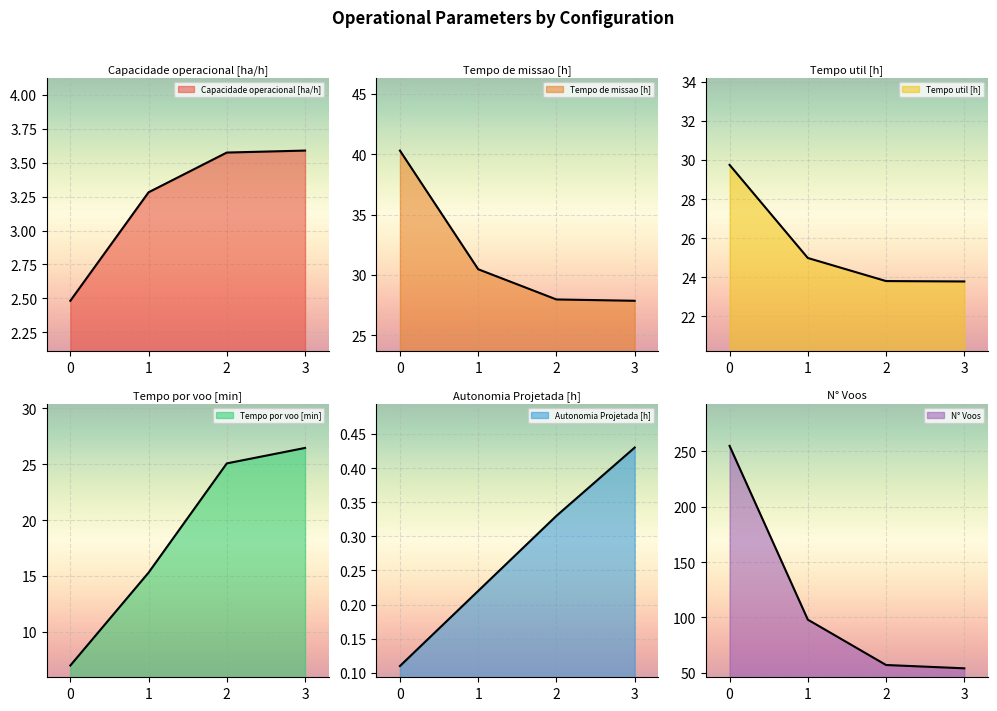

How many lines are shown in the chart?

6